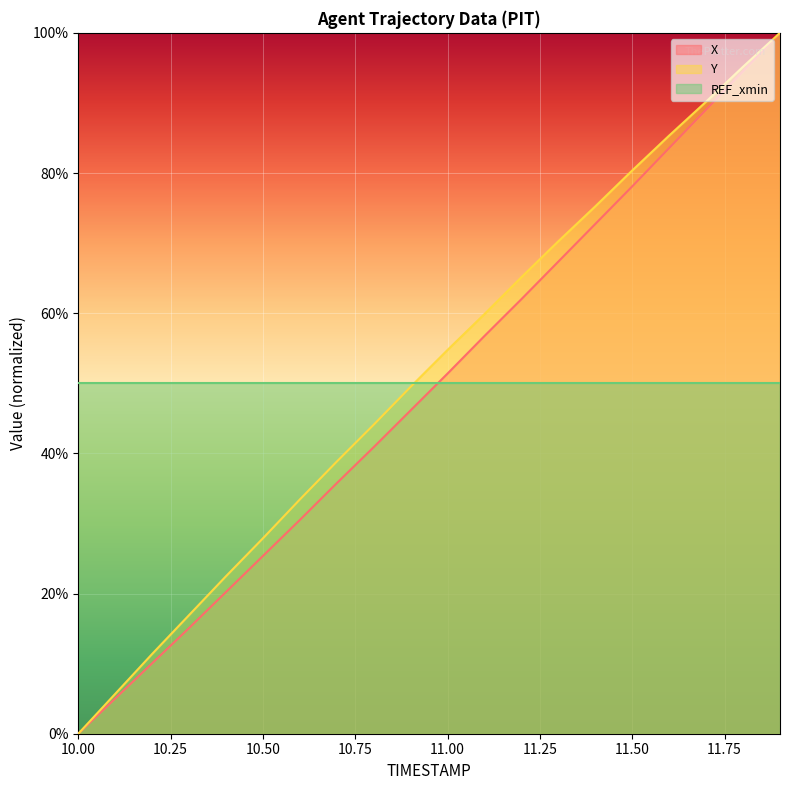

What is the greatest value displayed?

100.0